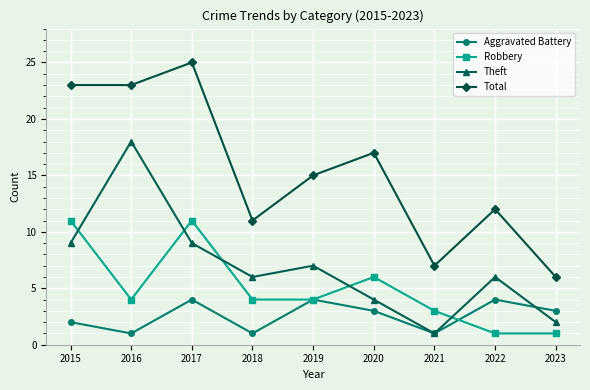

What is the sum of the Total values at 2015 and 2022?

35